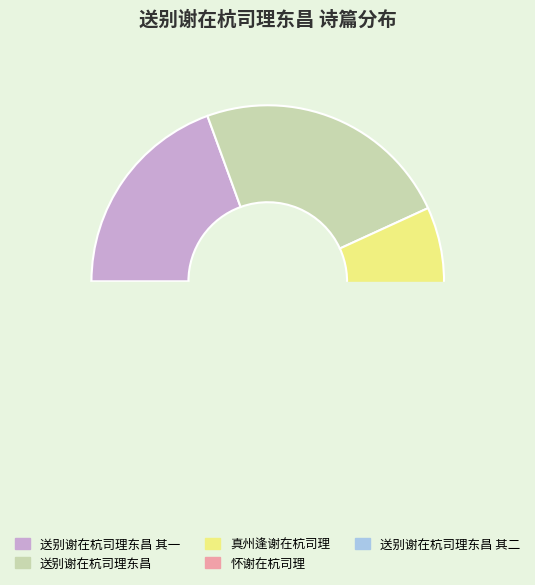

What percentage do 送别谢在杭司理东昌 其一 and 送别谢在杭司理东昌 其二 together represent?

38.9%